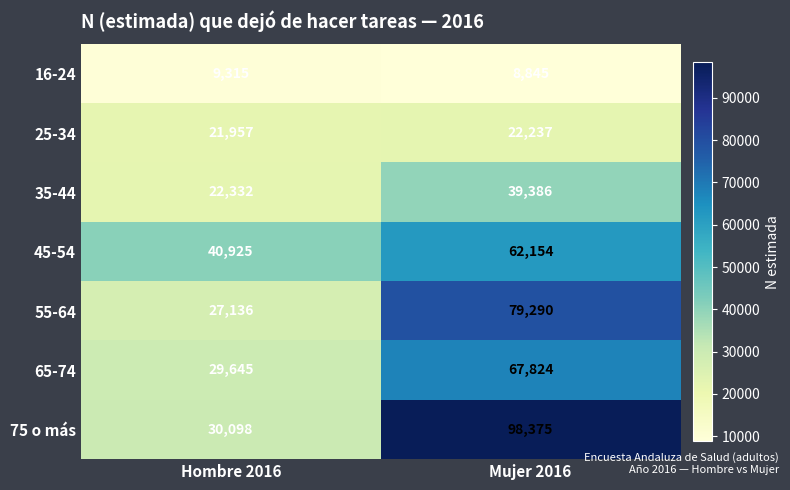

Count the number of data series in this chart.

7